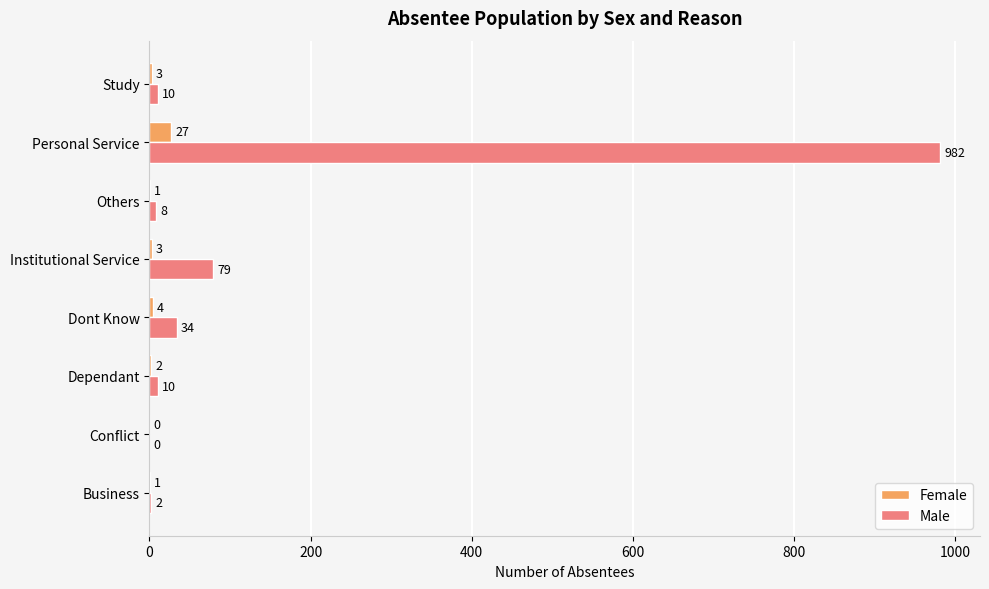

What is the maximum value shown in the chart?

982